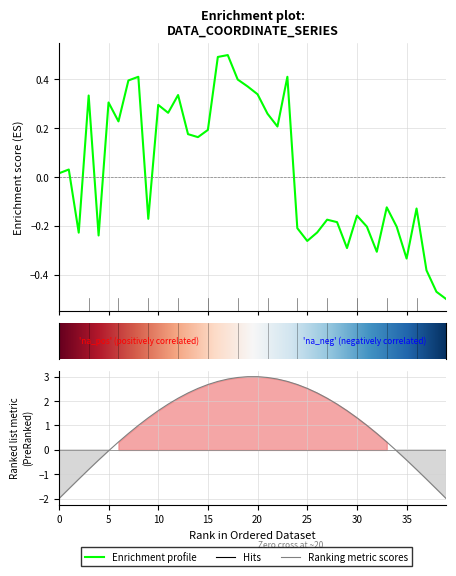

The chart shows a value of -0.2 at 24. True or false?

True